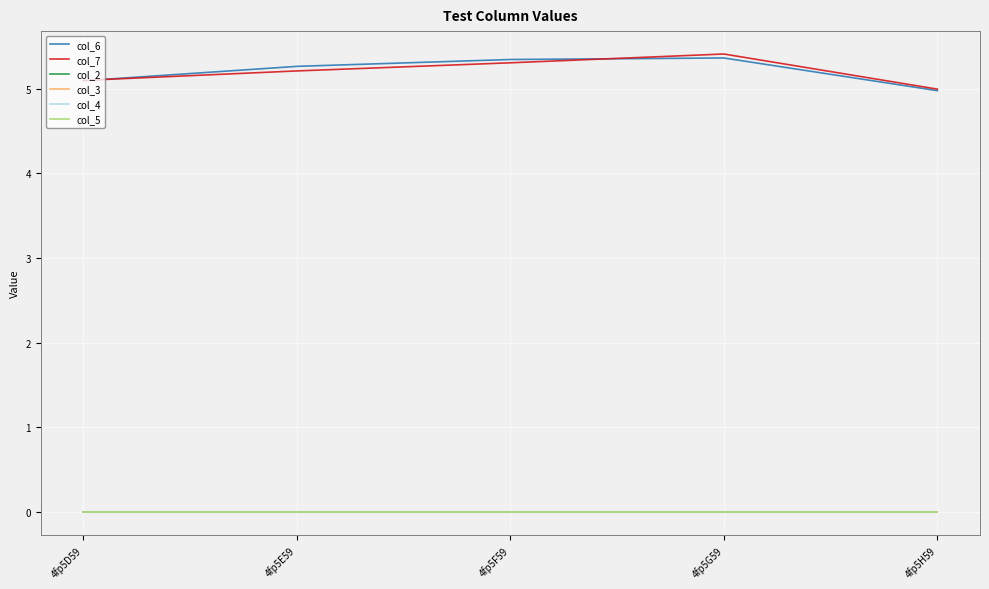

How many lines are shown in the chart?

6